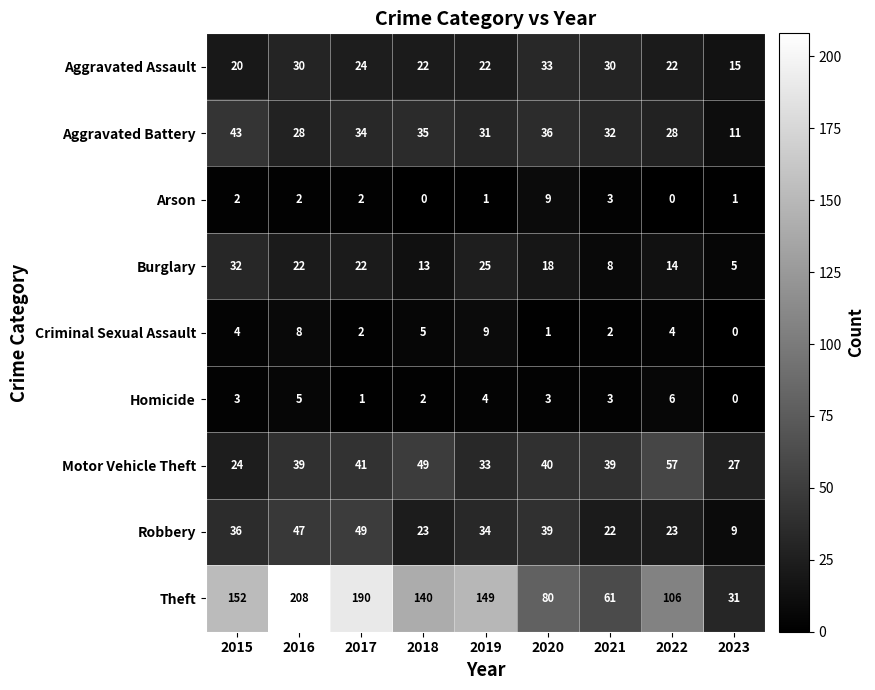

Is it true that Robbery equals 9 at 2023?

True